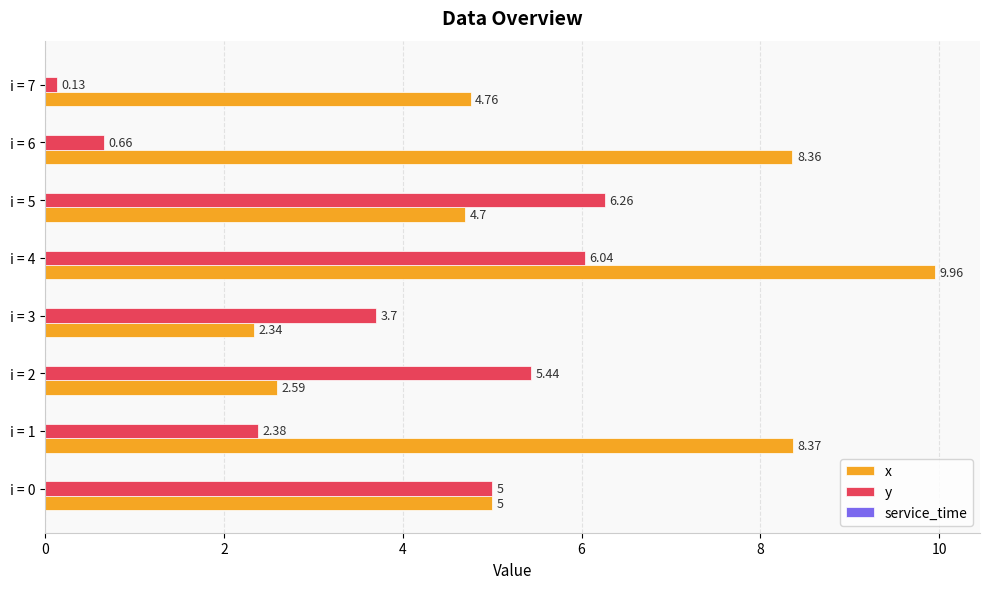

What is the total value across all series at i = 4?

16.0